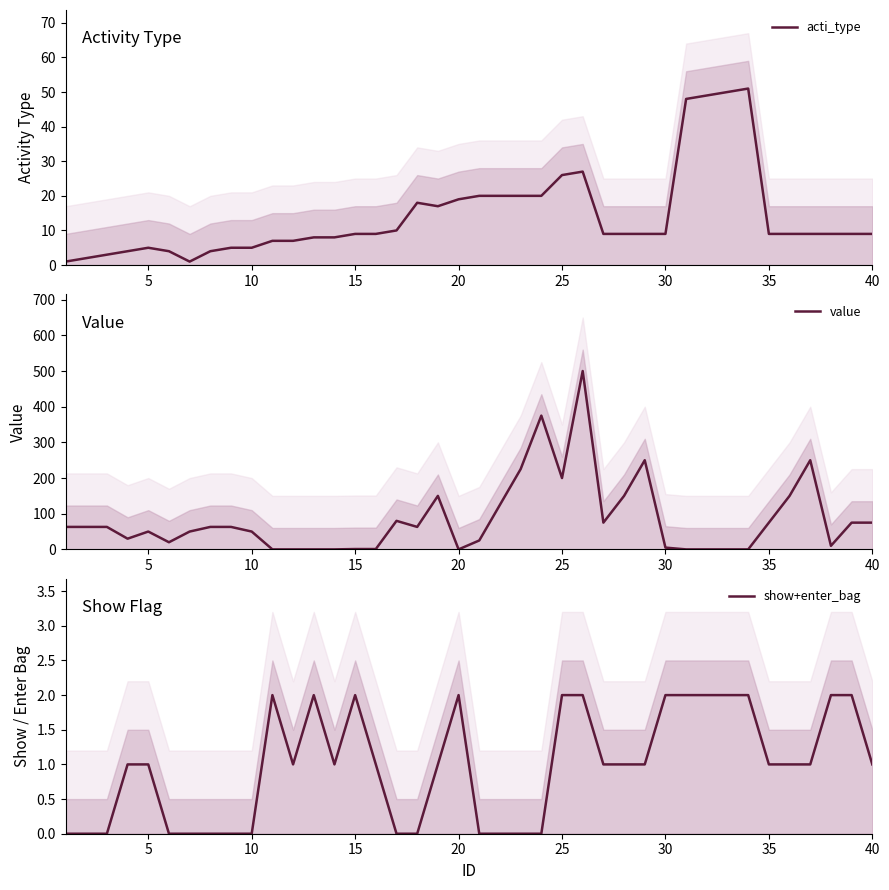

What is the value of the show+enter_bag point at the 35th from the left?

1